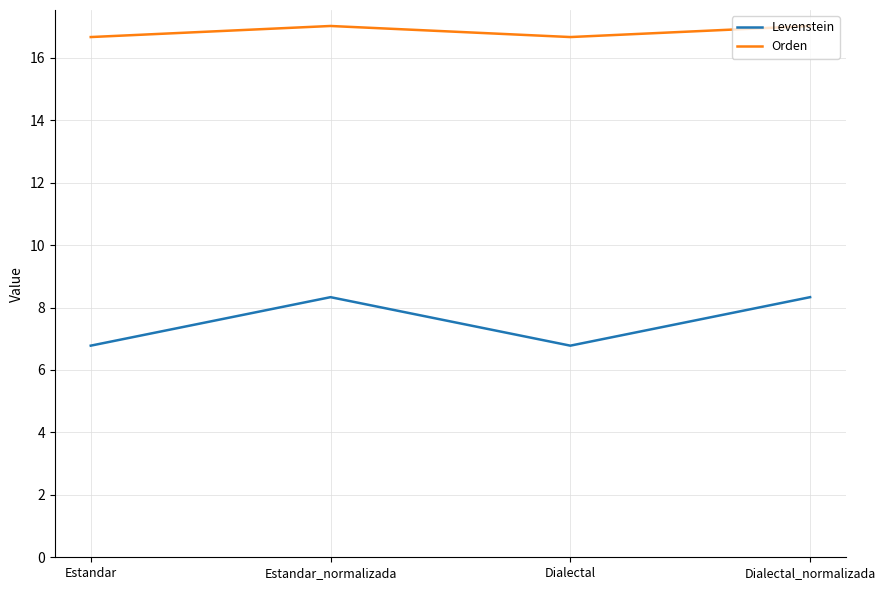

What is the approximate value of Levenstein at Dialectal_normalizada?

8.3